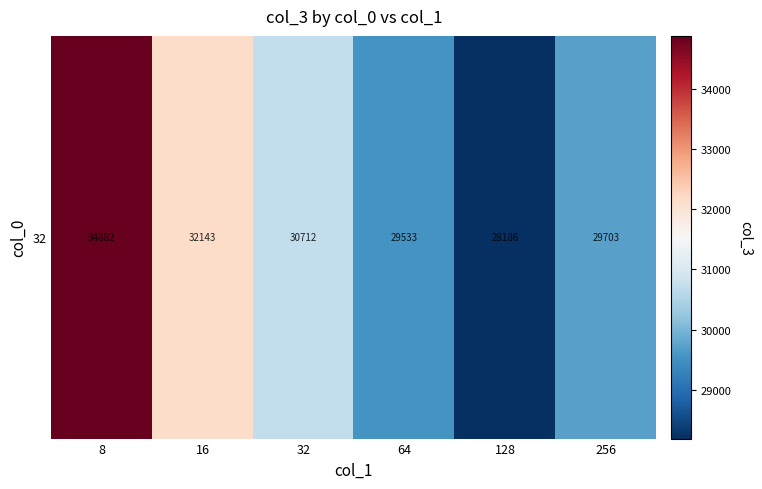

Reading left to right, transcribe all the data shown in this chart.

34882.9	32143.6	30712.1	29533.8	28186.7	29703.9